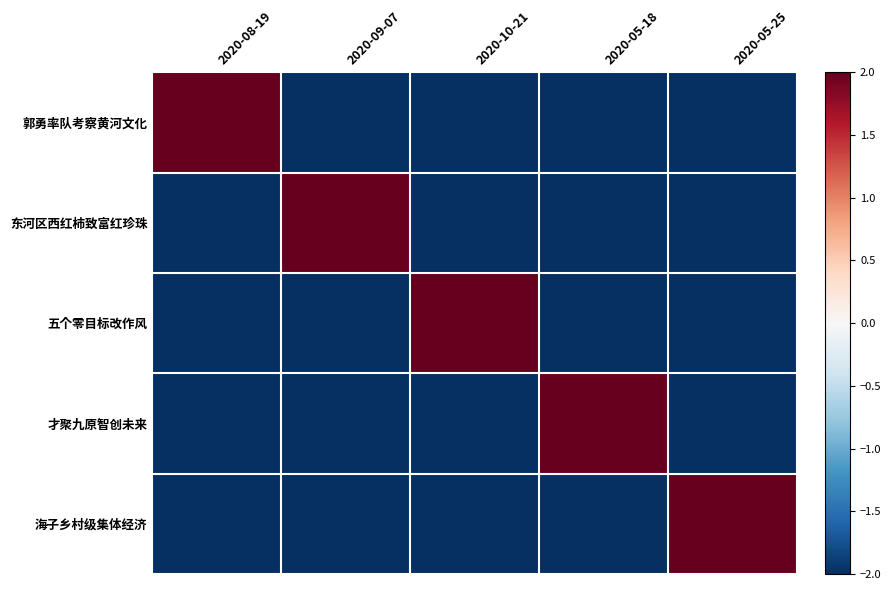

Rank the series at 2020-08-19 from lowest to highest value.

东河区西红柿致富红珍珠, 五个零目标改作风, 才聚九原智创未来, 海子乡村级集体经济, 郭勇率队考察黄河文化